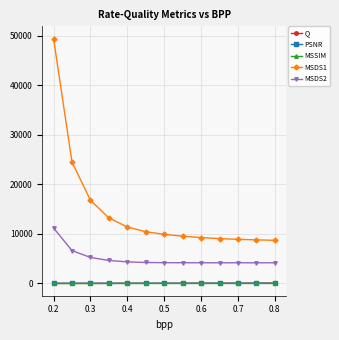

True or false: PSNR and MSDS1 intersect in this chart.

False